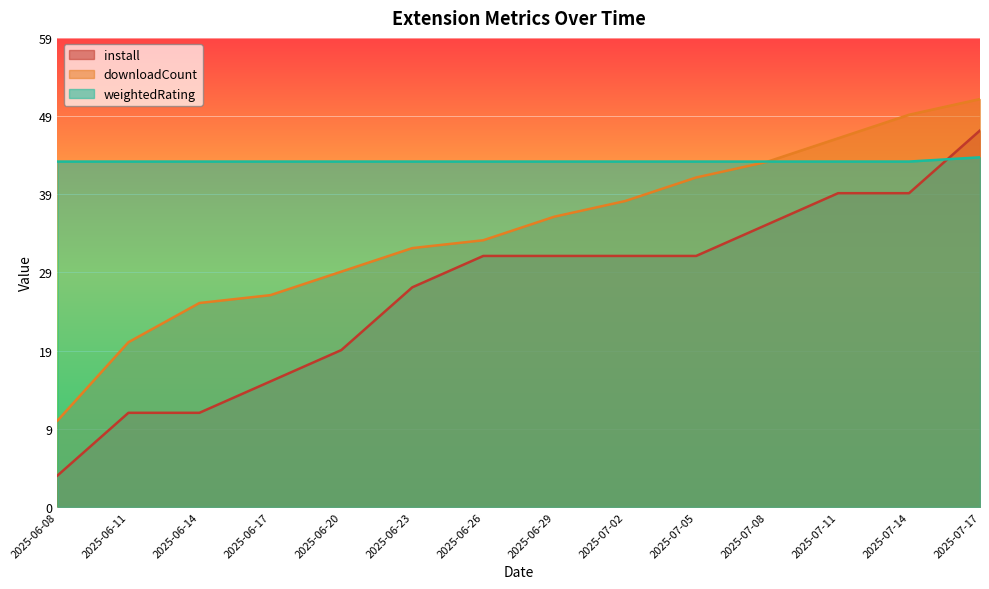

What is the difference between the highest and lowest values at 2025-06-17?

28.0